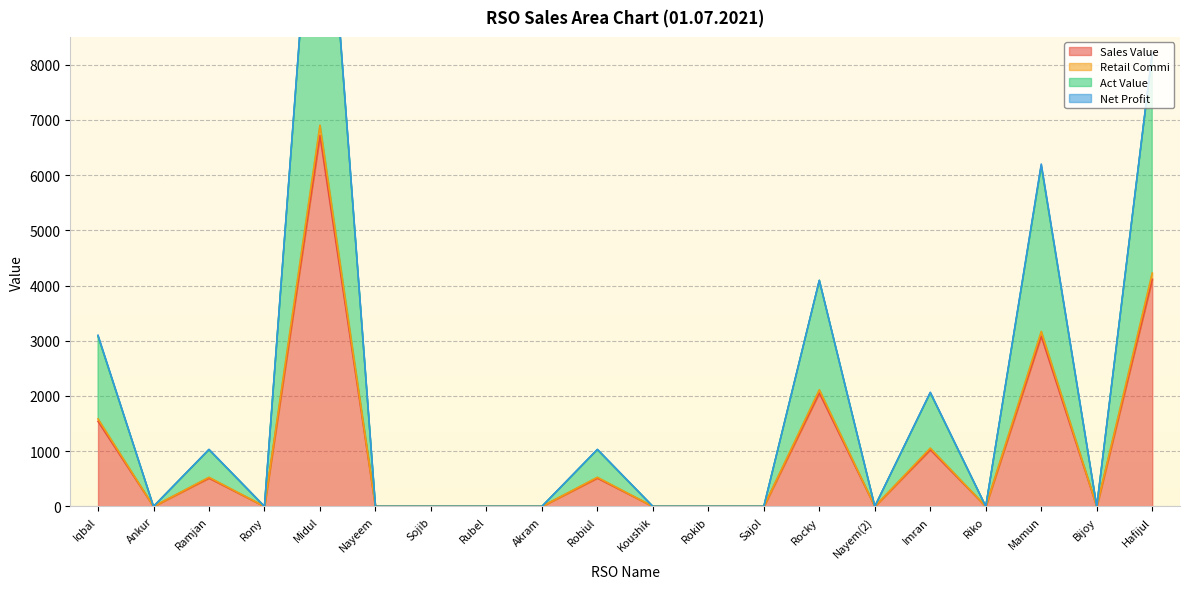

What is the difference between the maximum and second lowest values in the Retail Commi series?

6901.7